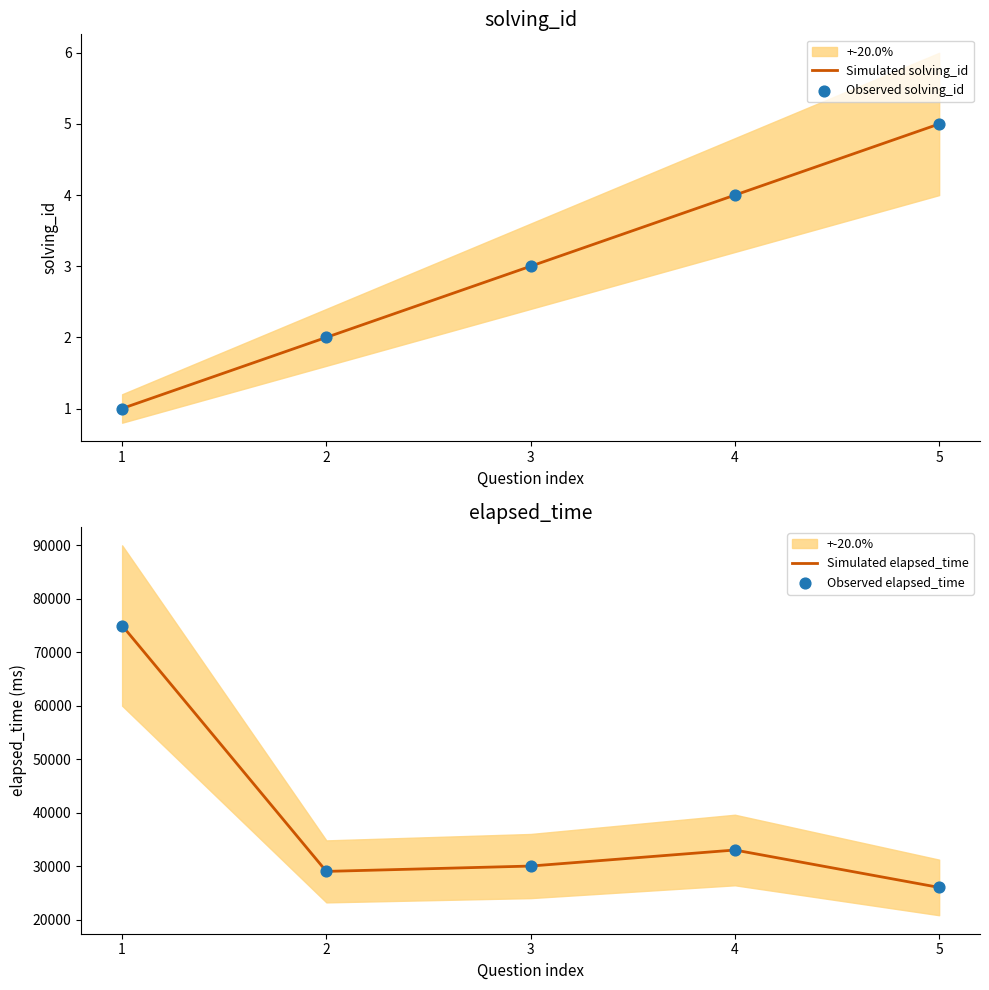

At which category is the sum across all series the highest?

1